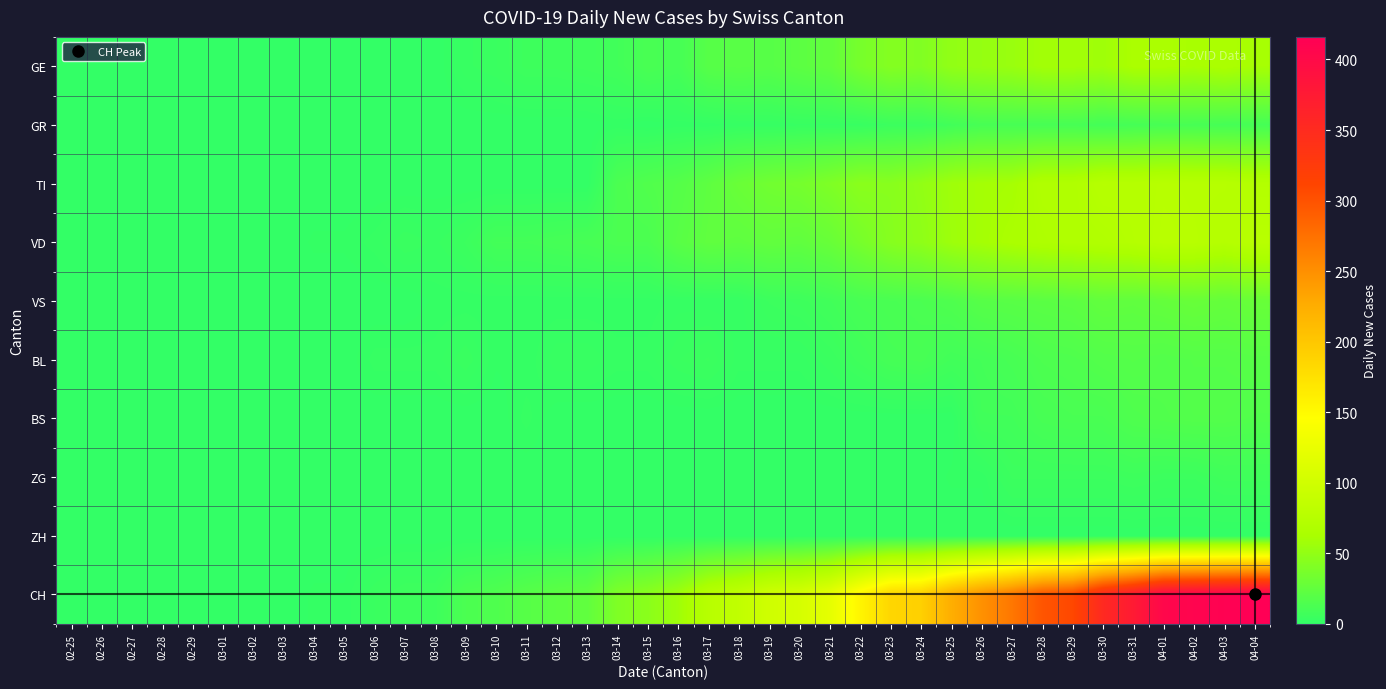

At how many categories does at least one series exceed 407?

3